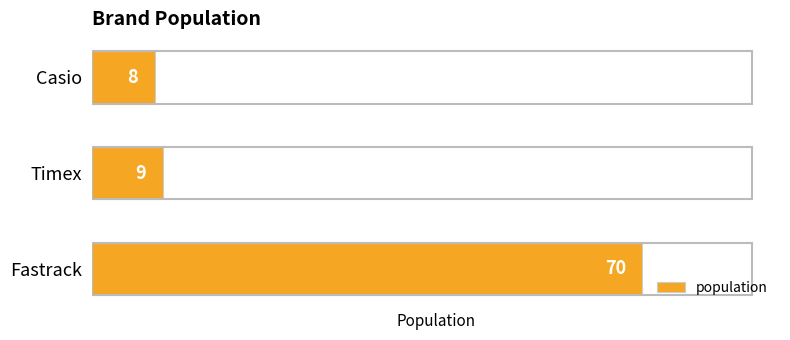

Reading top to bottom, what are all the values shown in this chart?

Casio=8	Timex=9	Fastrack=70